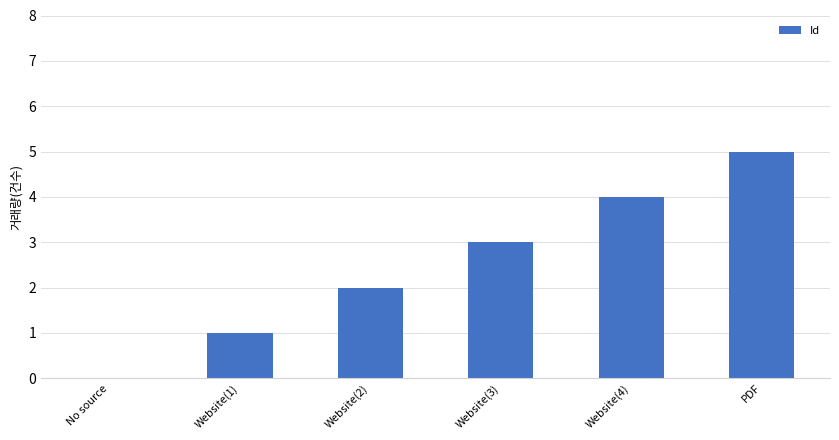

True or false: the data shows 1 at Website(2).

False